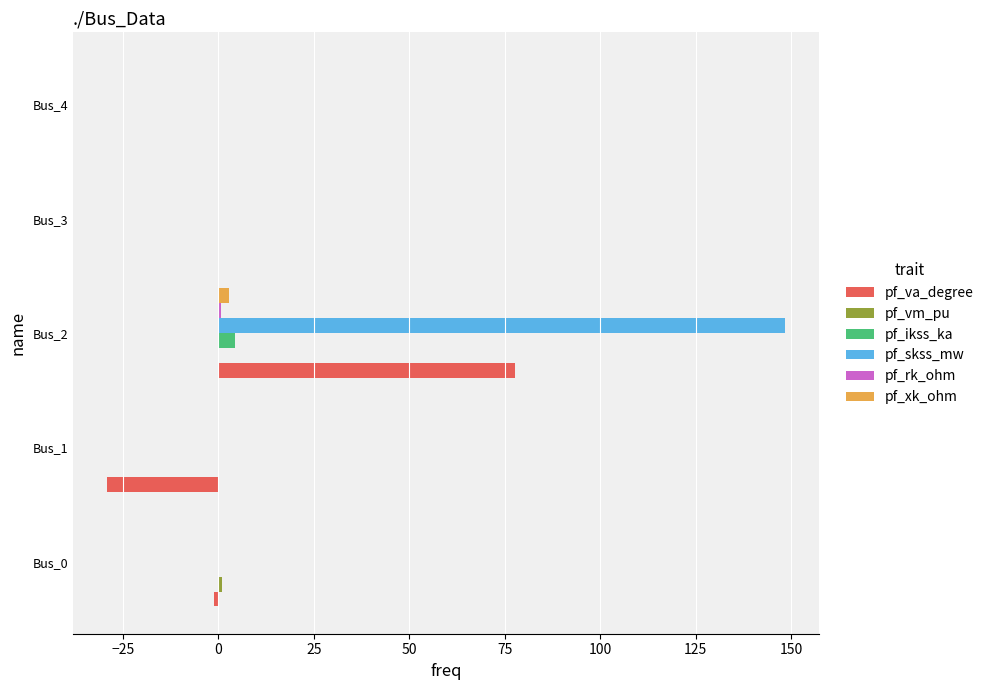

Is it true that pf_xk_ohm equals 0.0 at Bus_4?

True